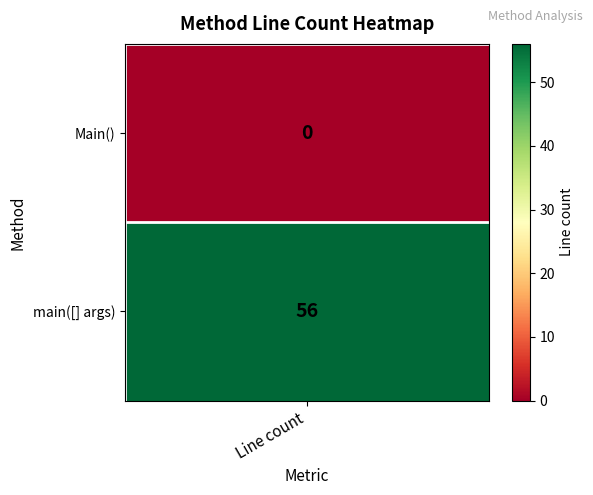

Is it true that the value at Main() is -33?

False